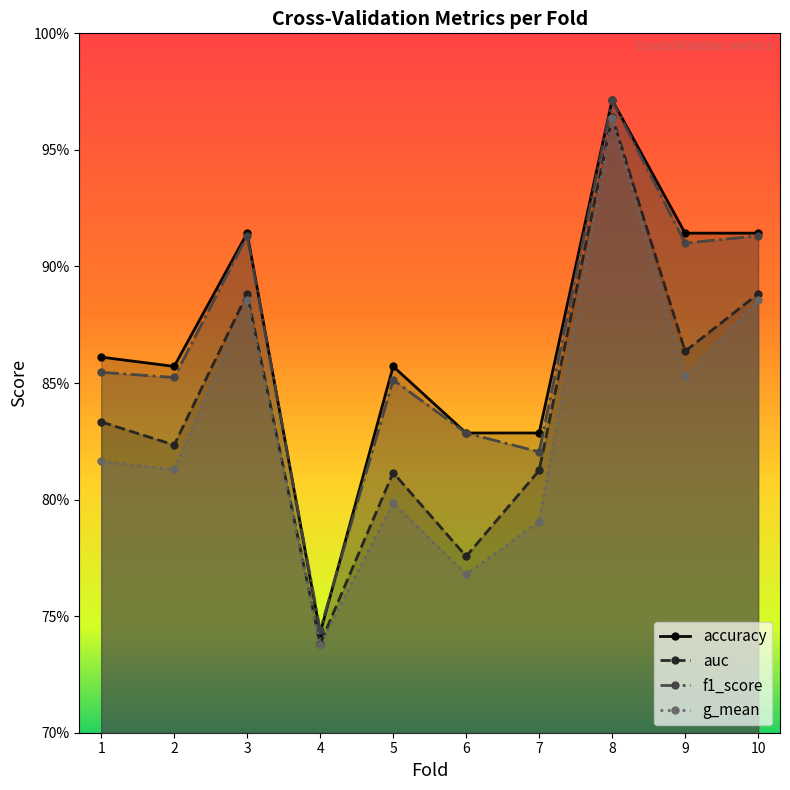

What is the sum of all auc values?

8.4